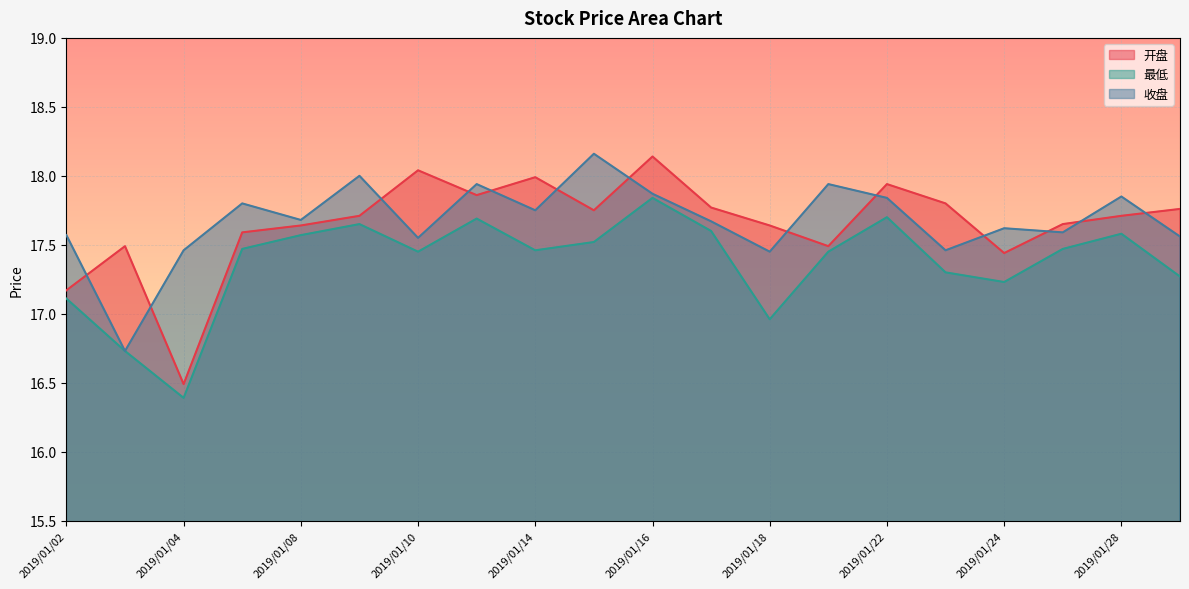

What is the maximum value for 最低?

17.8